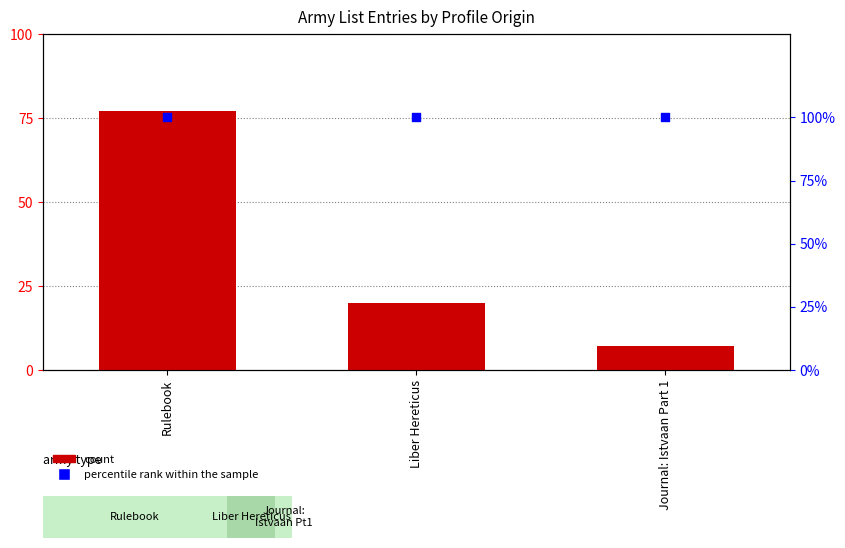

Which series reaches the maximum Y coordinate?

percentile rank within the sample